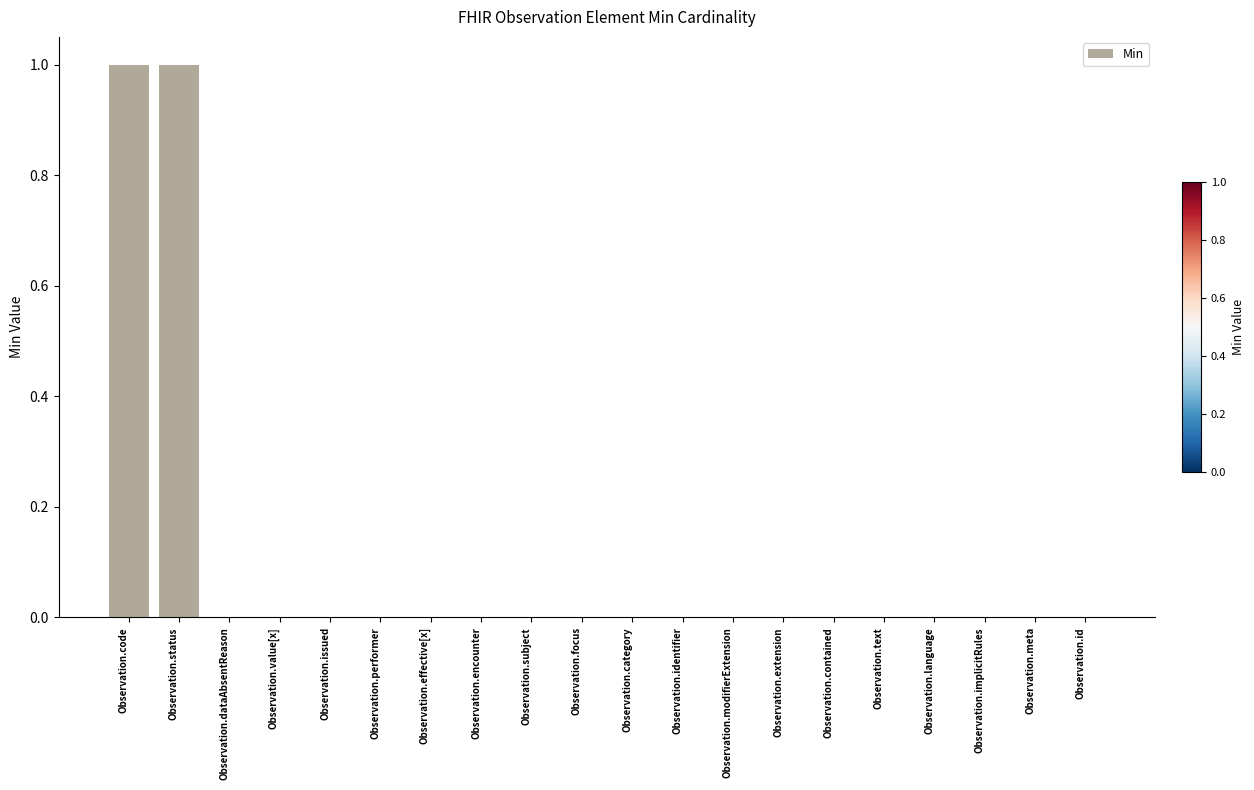

Between Observation.code and Observation.performer, which is larger?

Observation.code